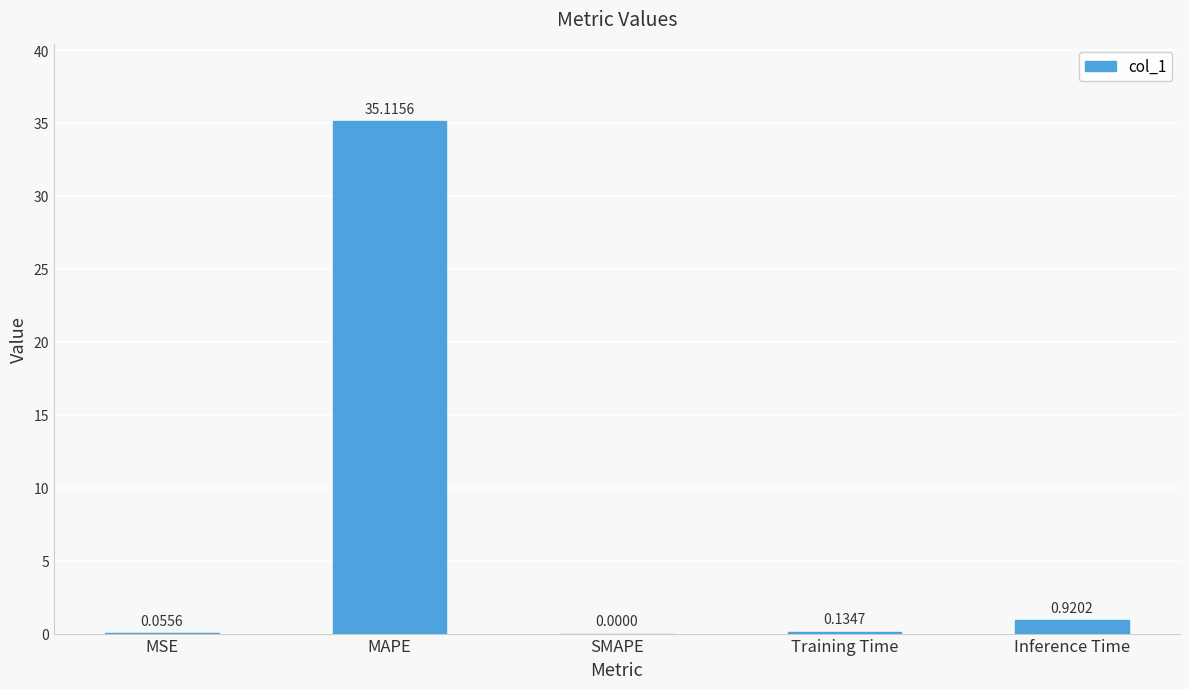

Where is the data nearest to the value 17?

Inference Time